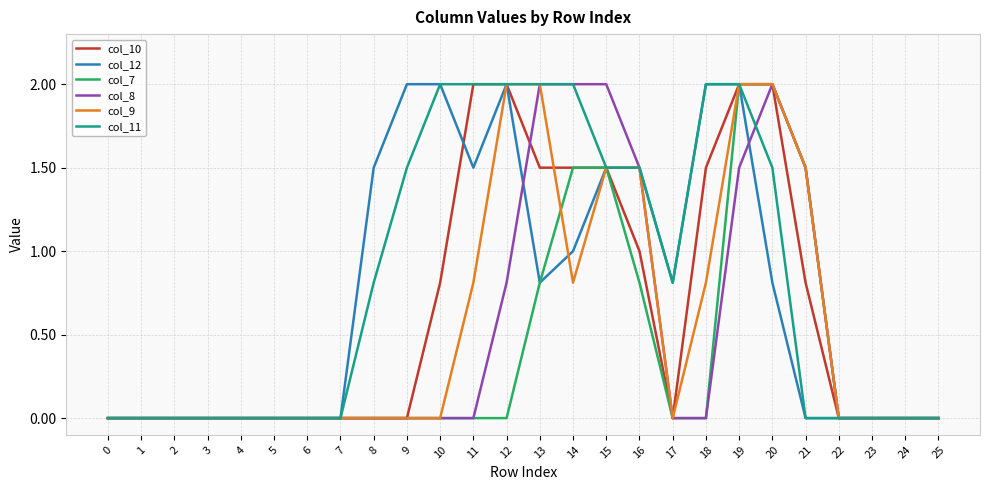

What is the total value across all series at 14?

8.8